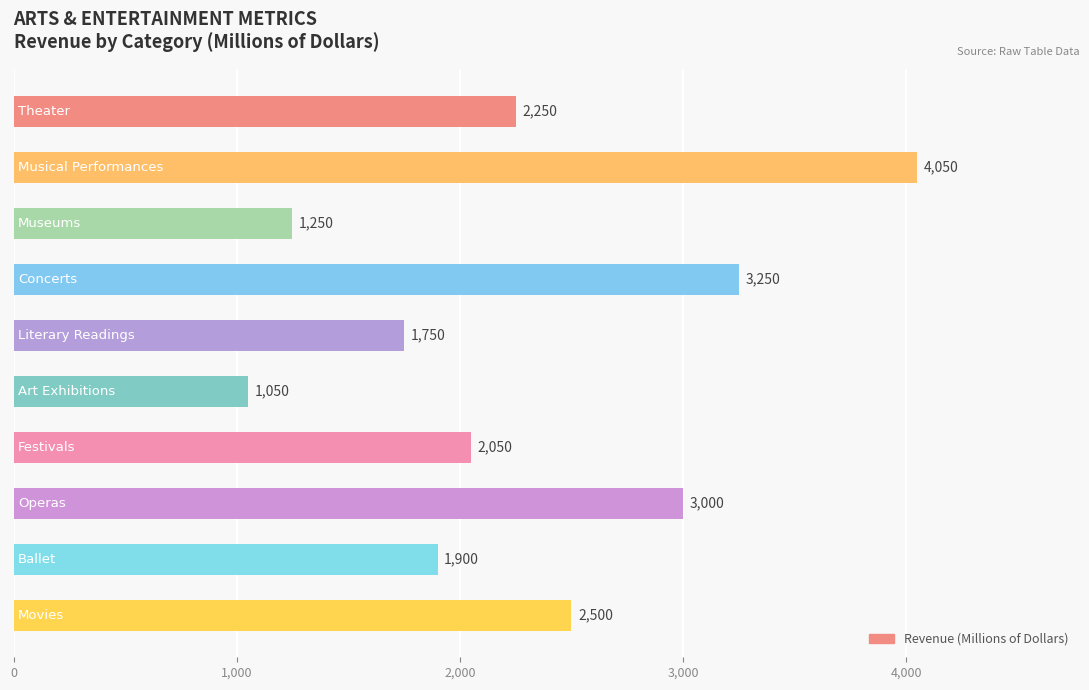

What is the smallest value displayed?

1050